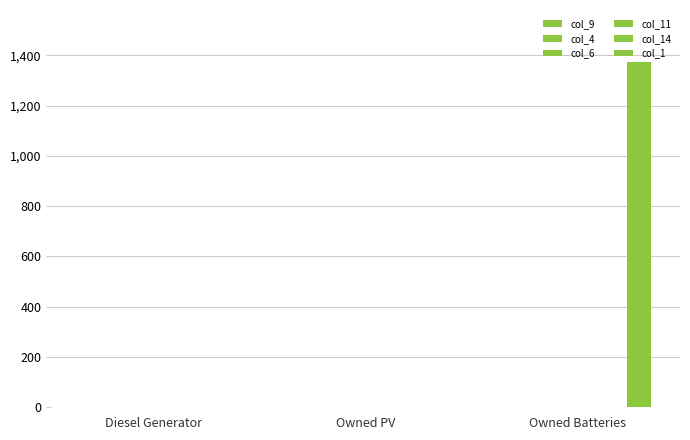

How many values exceed 0?

1